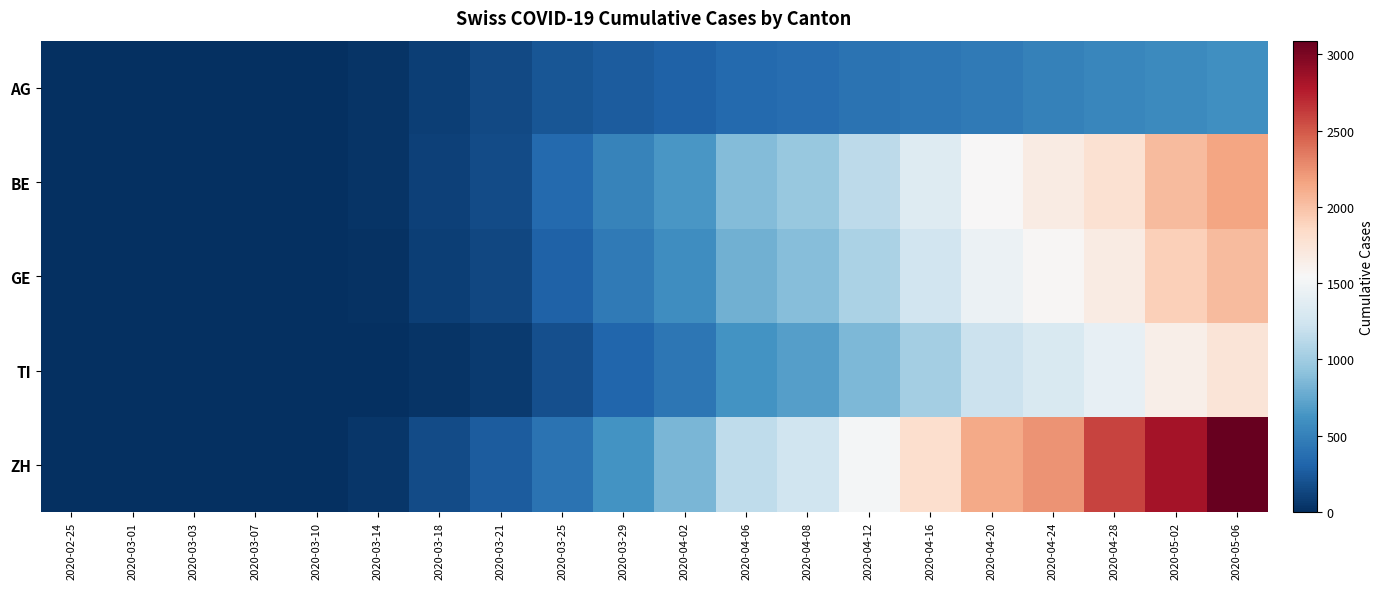

Rank the series at 2020-04-02 from highest to lowest value.

ZH, BE, GE, TI, AG